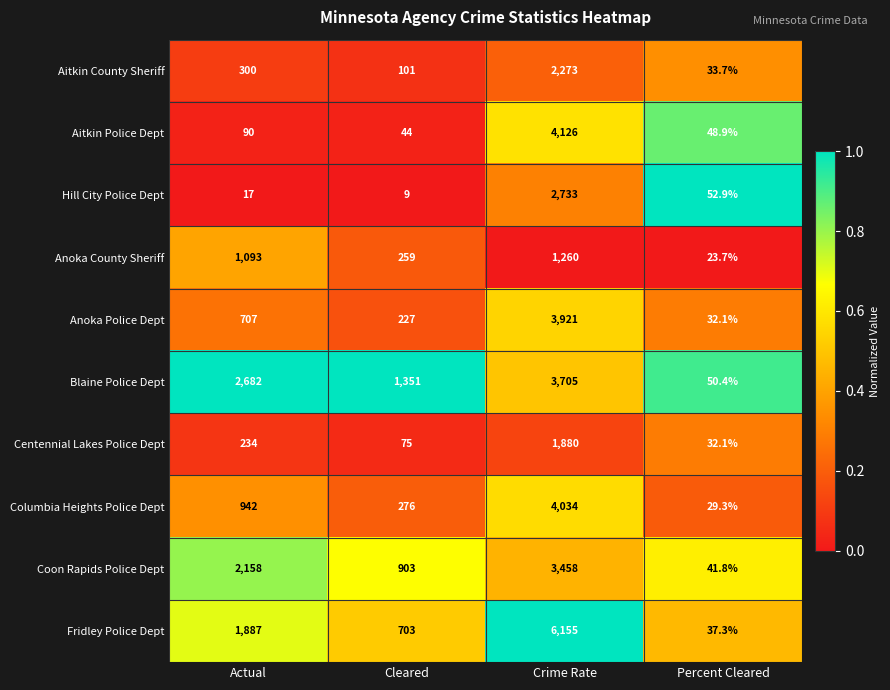

What is the sum of the Aitkin Police Dept values at Cleared and Percent Cleared?

92.9